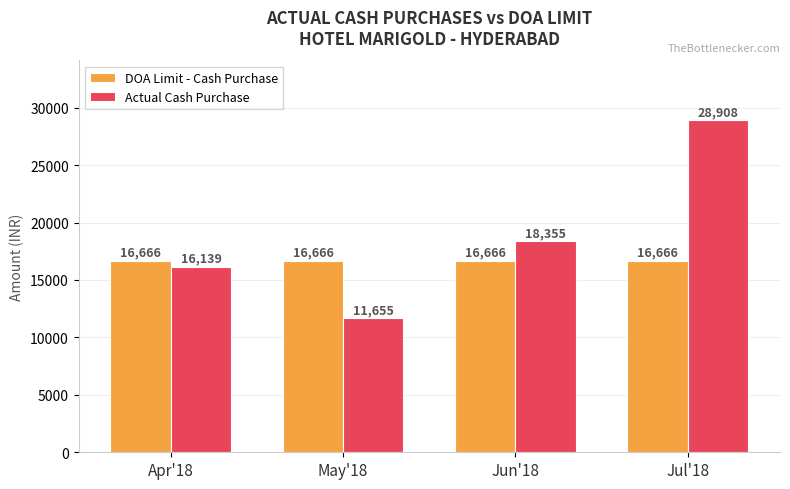

At how many categories does at least one series exceed 16799?

2